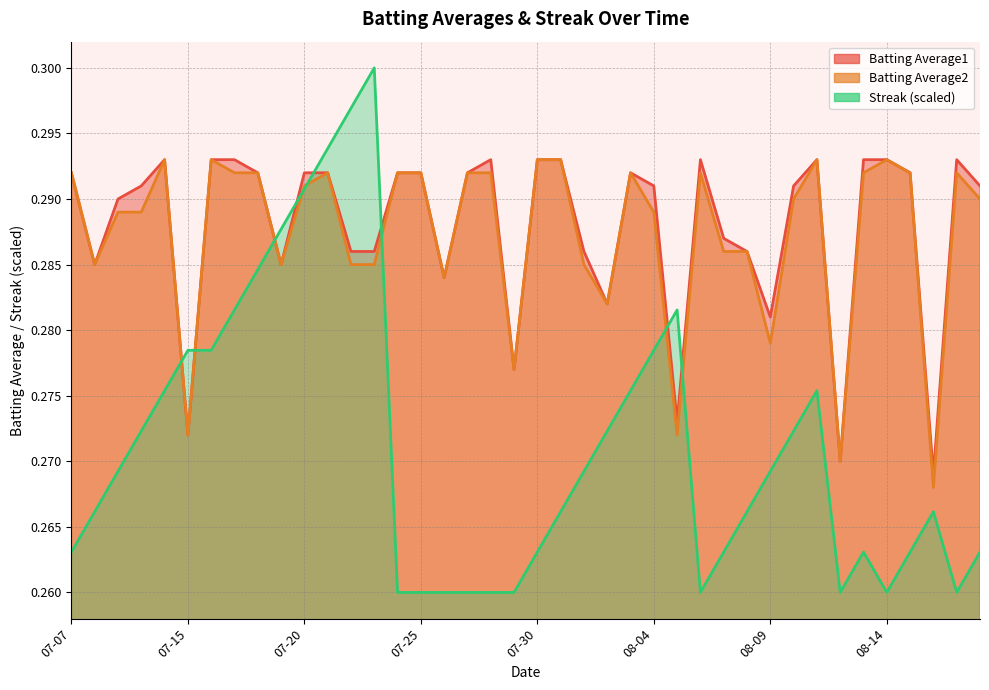

What is the label of the 16th point from the left?

07-25